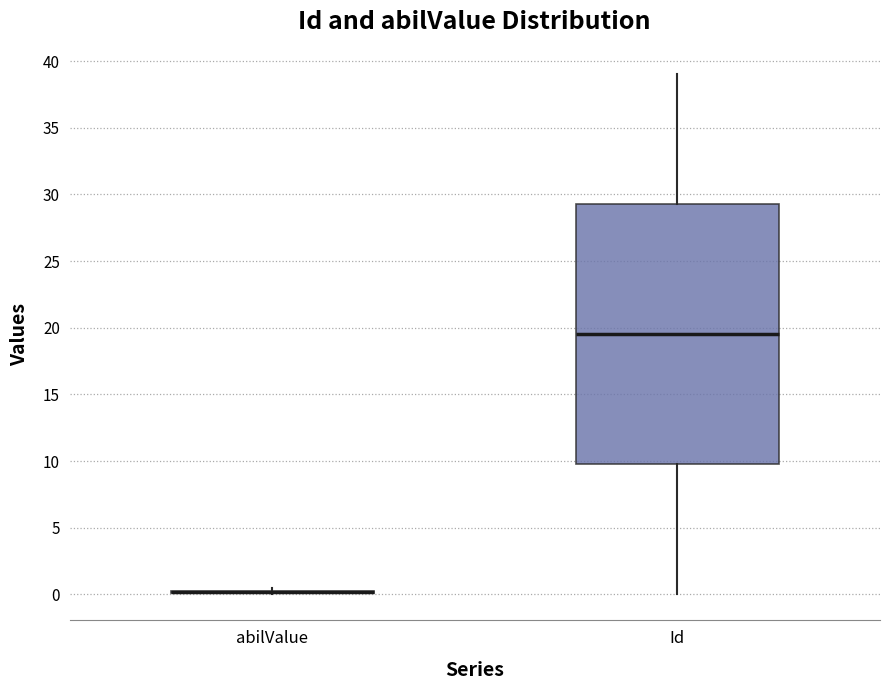

Reading left to right, read every box against the y-axis: the position of its median line, the range the box covers, and the ends of its whiskers. The values are not printed on the chart, so give them approximately, as read against the axis.

abilValue: box collapsed to a line at 0.0, whiskers 0.0 to 0.5
Id: median 19.5, box 10.0 to 29.5, whiskers 0.0 to 39.0